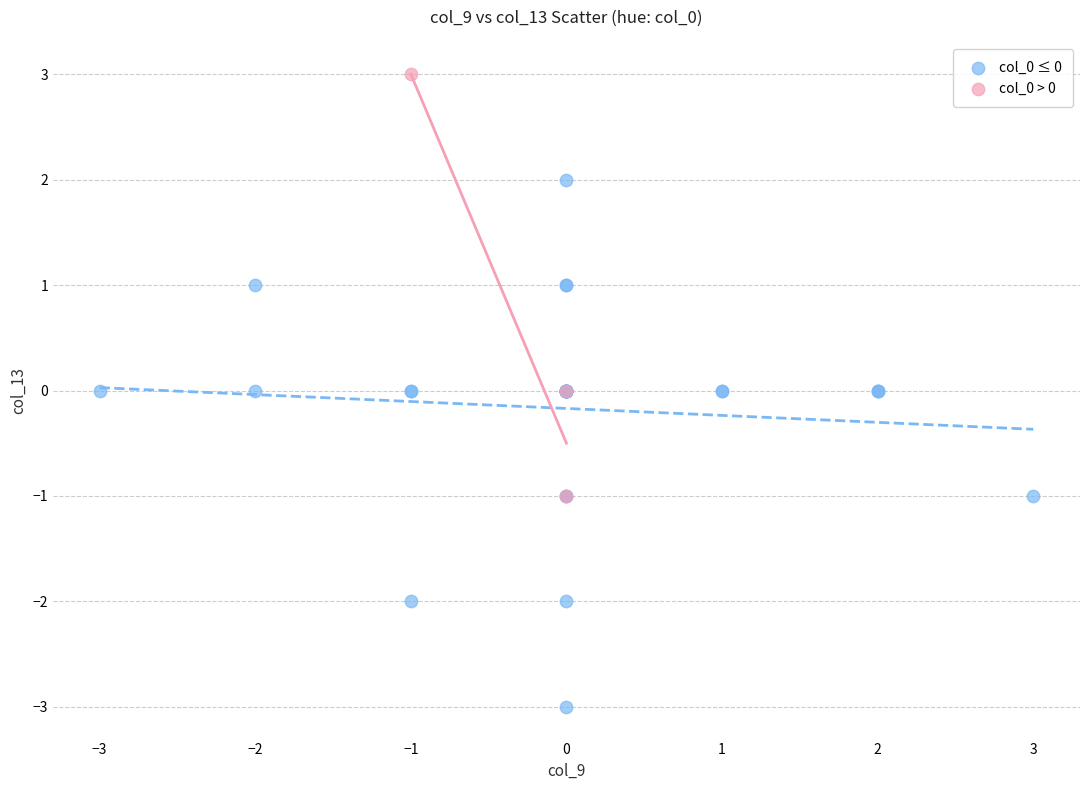

Which series reaches the minimum Y coordinate?

col_0 ≤ 0